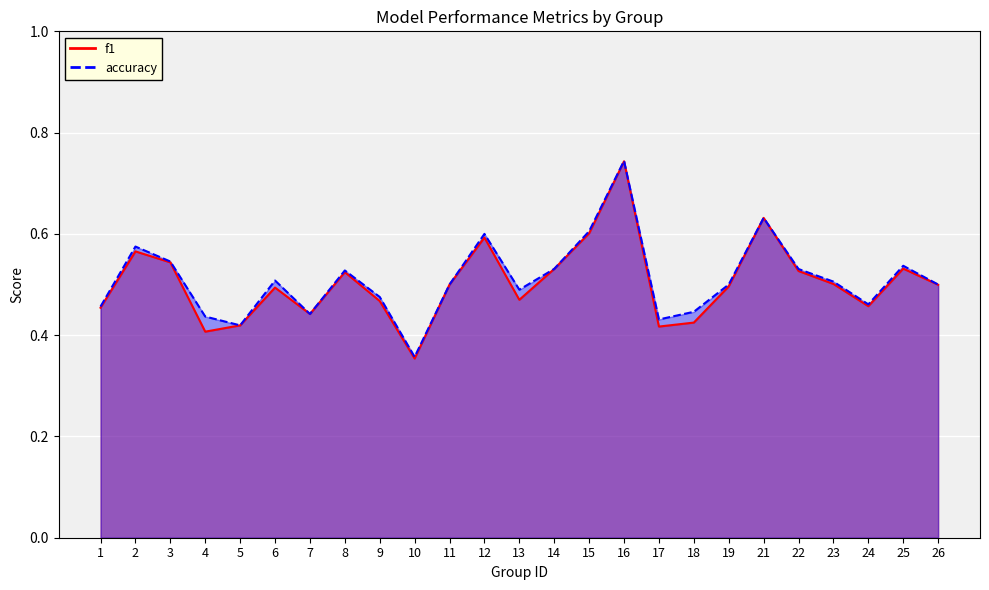

True or false: accuracy and f1 cross at least once.

False